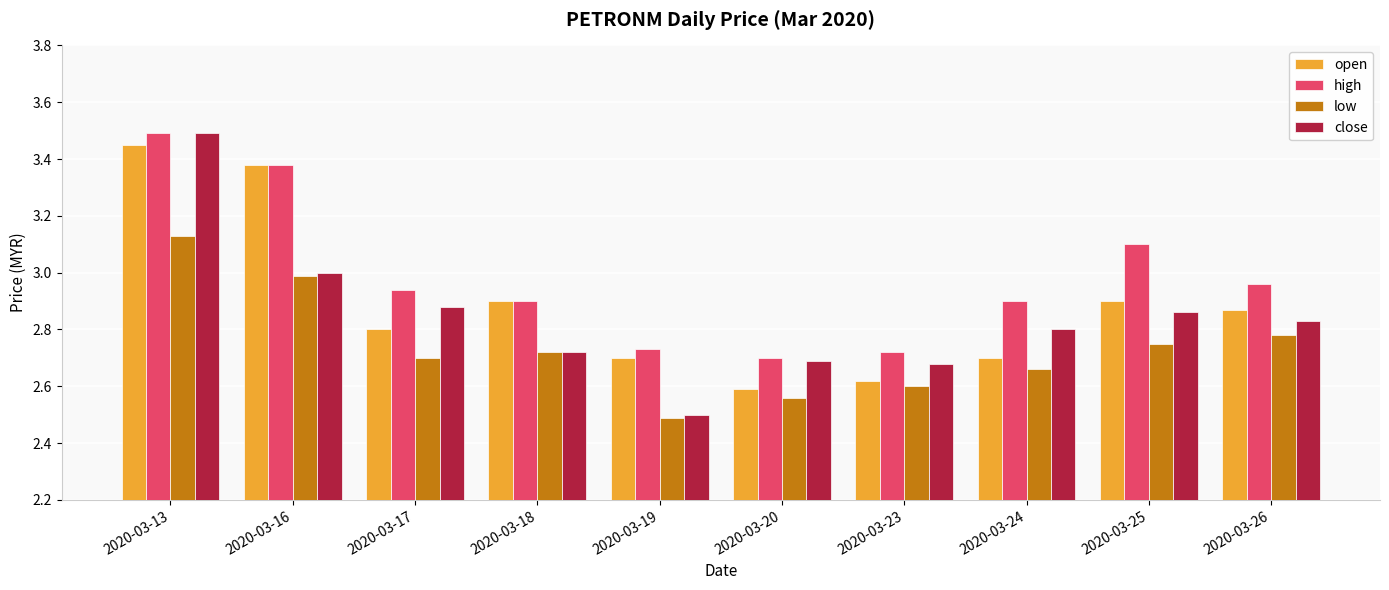

Is the value of low at 2020-03-13 greater than the value of close at 2020-03-16?

Yes